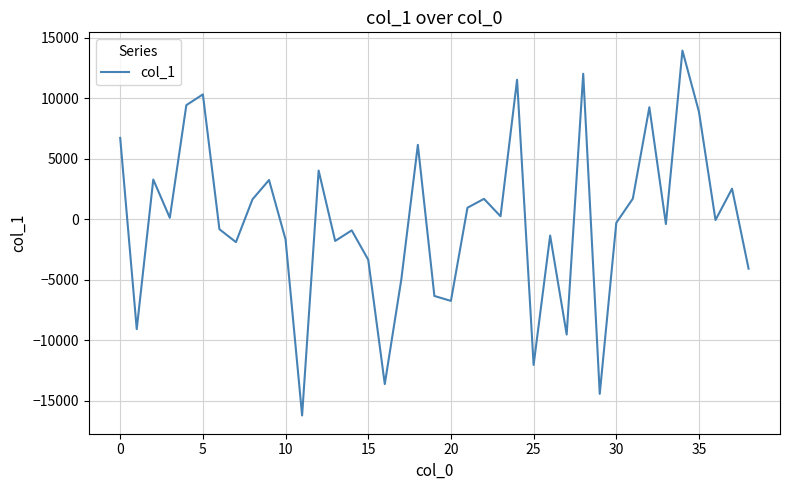

What is the minimum value shown in the chart?

-16207.4